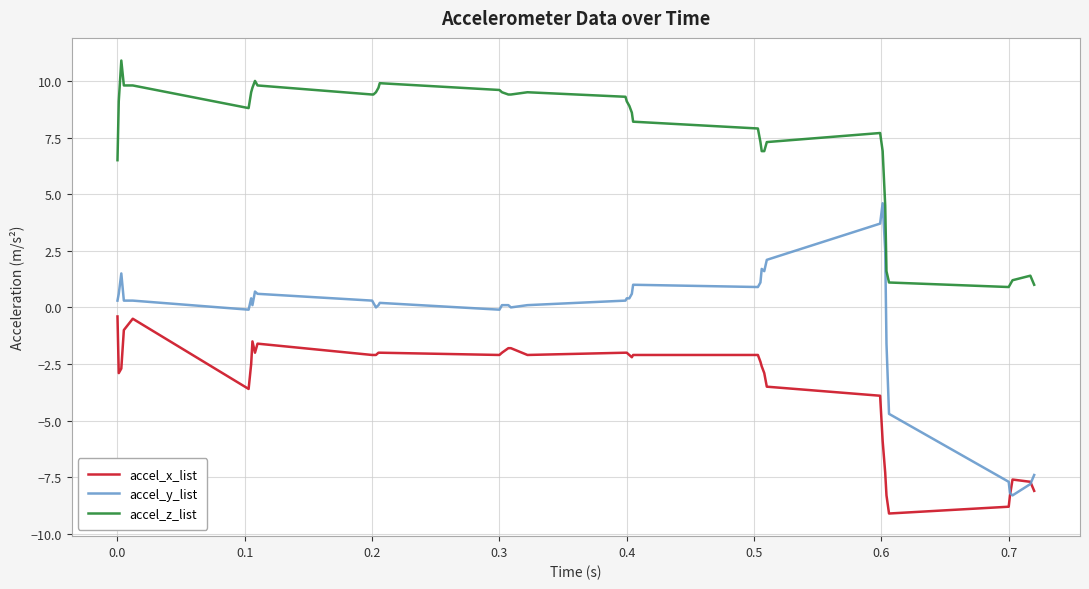

Which series has the largest range (max minus min)?

accel_y_list